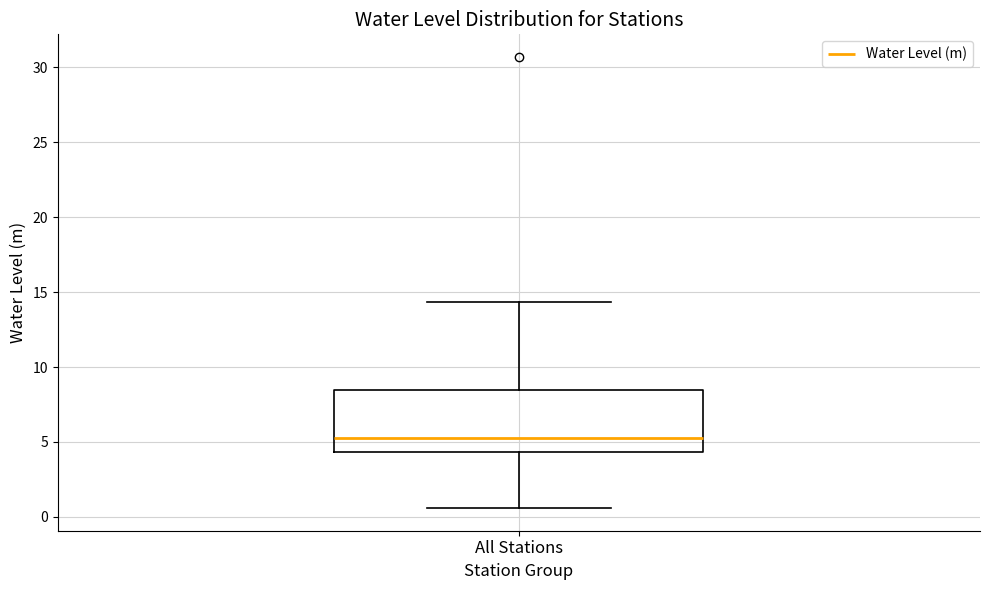

Transcribe this box plot: give where the median line is, the range the box spans, and where the two whiskers end, as read against the y-axis. The values are not printed on the chart, so give them approximately, as read against the axis.

median 5.5, box 4.5 to 8.5, whiskers 0.5 to 14.5